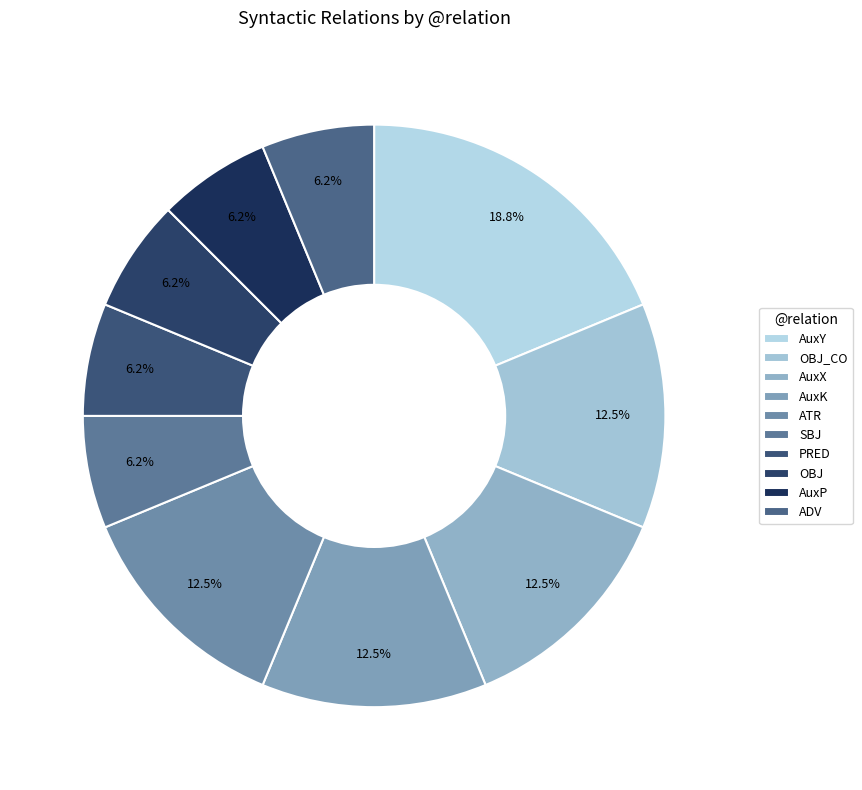

What is the smallest slice in the pie chart?

SBJ